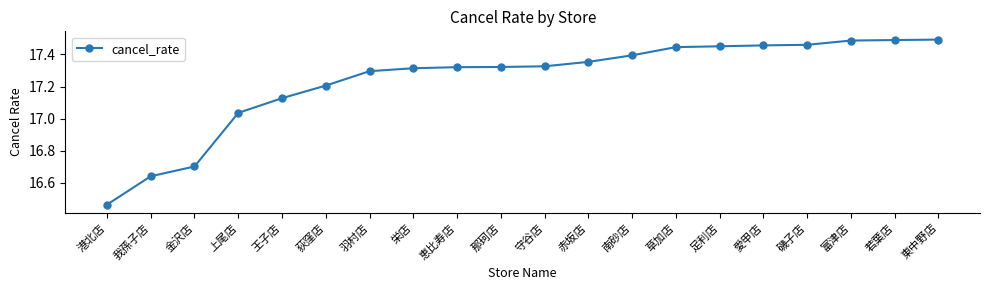

How many lines are shown in the chart?

1